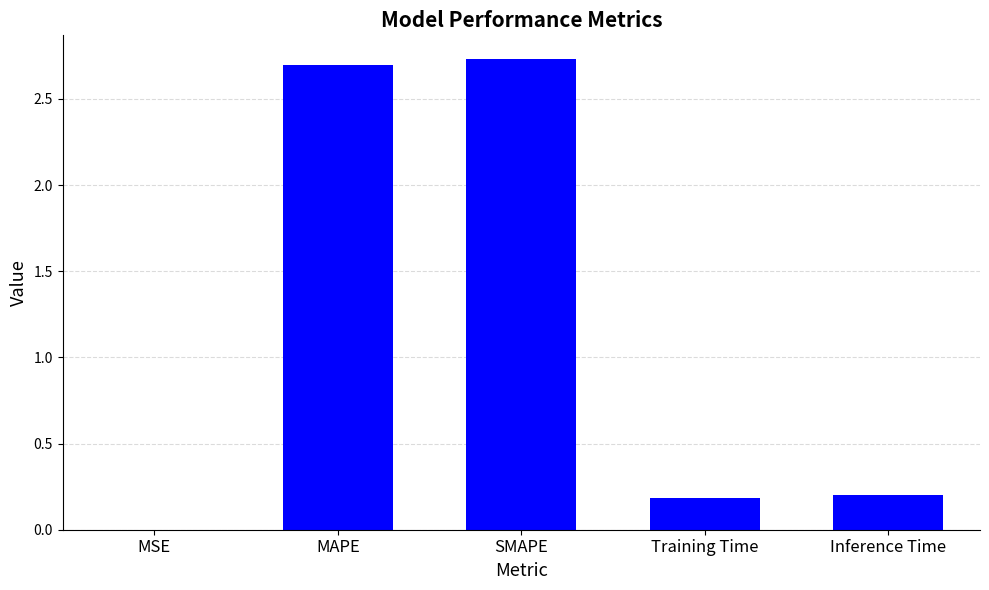

Between MSE and SMAPE, which is larger?

SMAPE